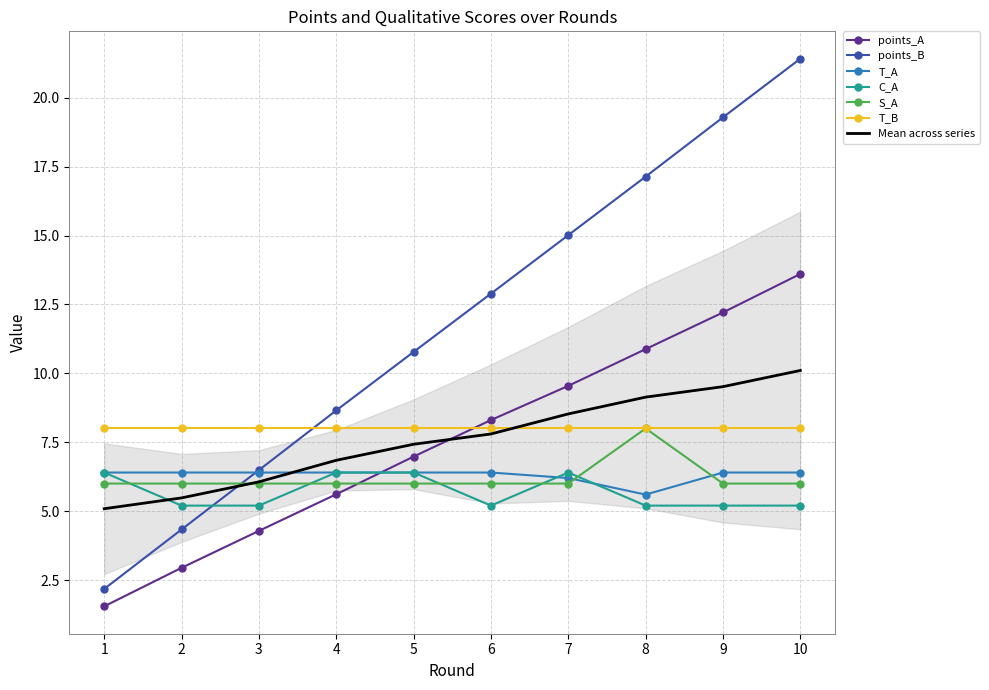

Which series has the widest spread of values?

points_B